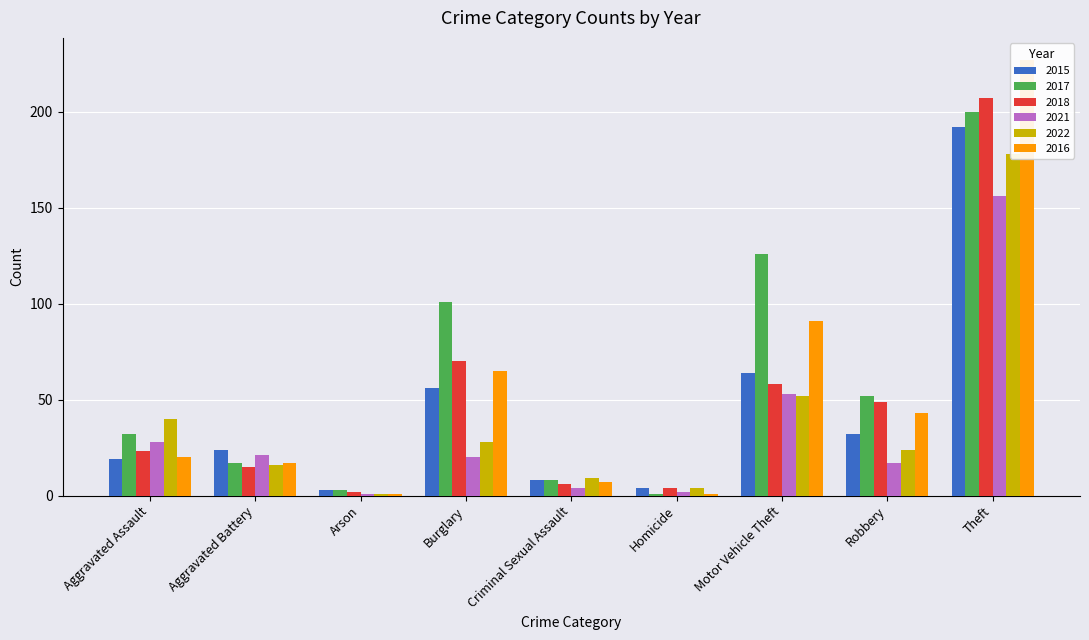

Which category has the highest value in the 2017 series?

Theft